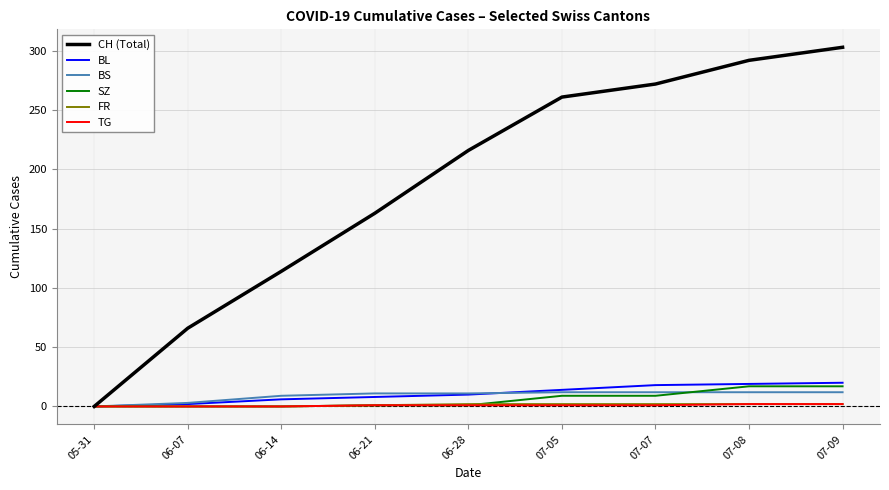

What is the approximate value of CH (Total) at 07-05, to the nearest 50?

250